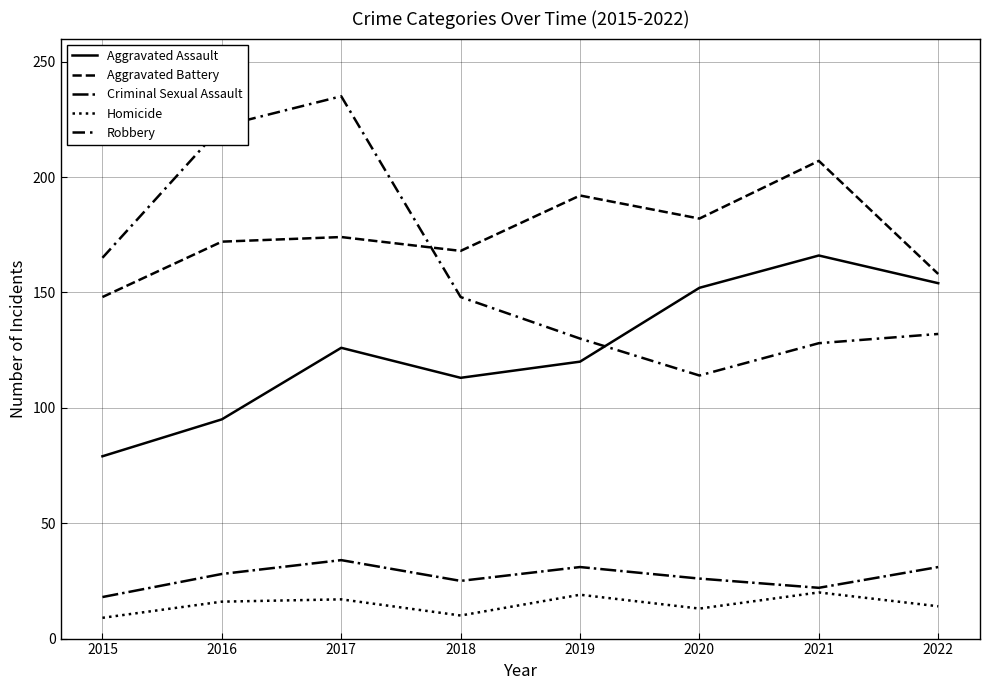

At which category does Criminal Sexual Assault reach its first local peak?

2017